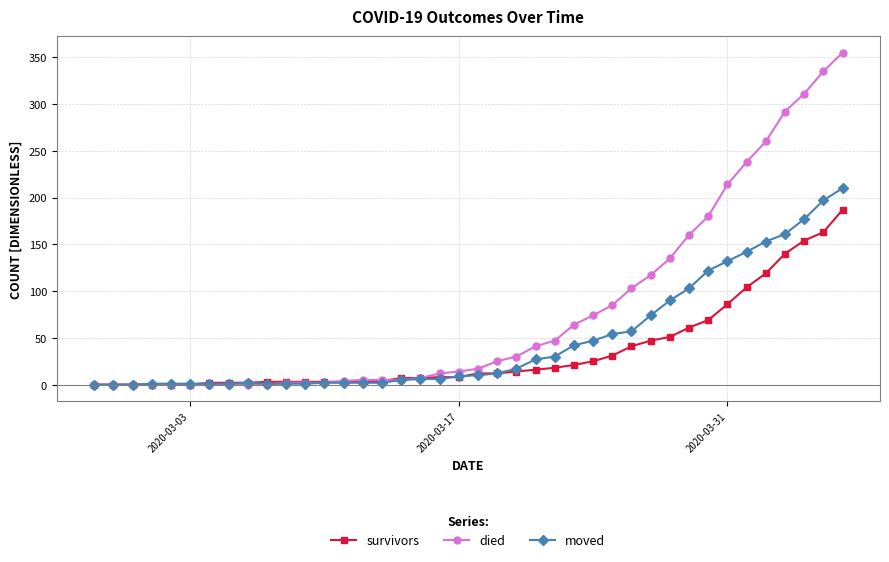

List the series in order of their peak value, highest first.

died, moved, survivors